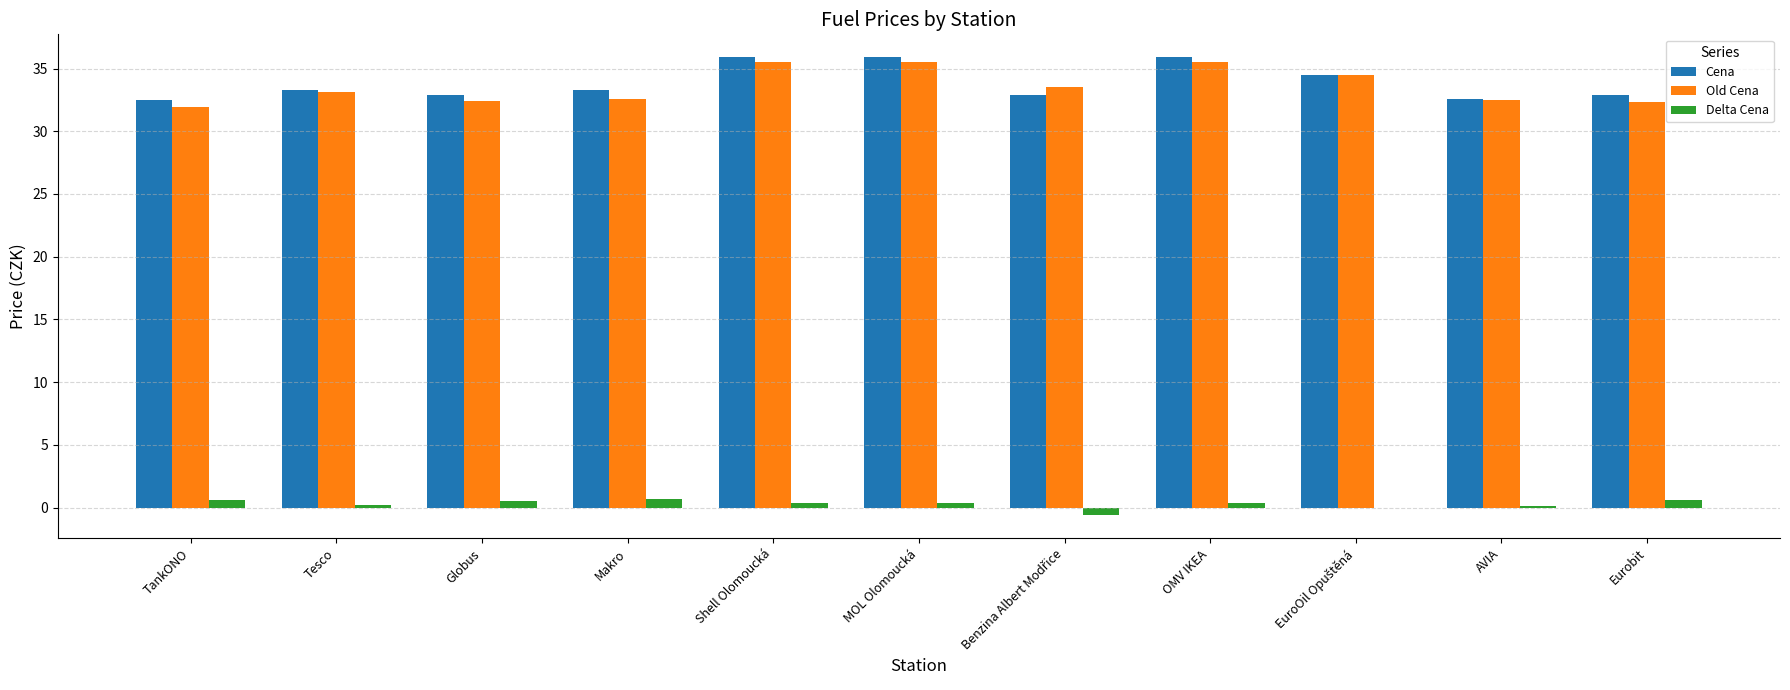

Does the chart contain stacked bars?

No